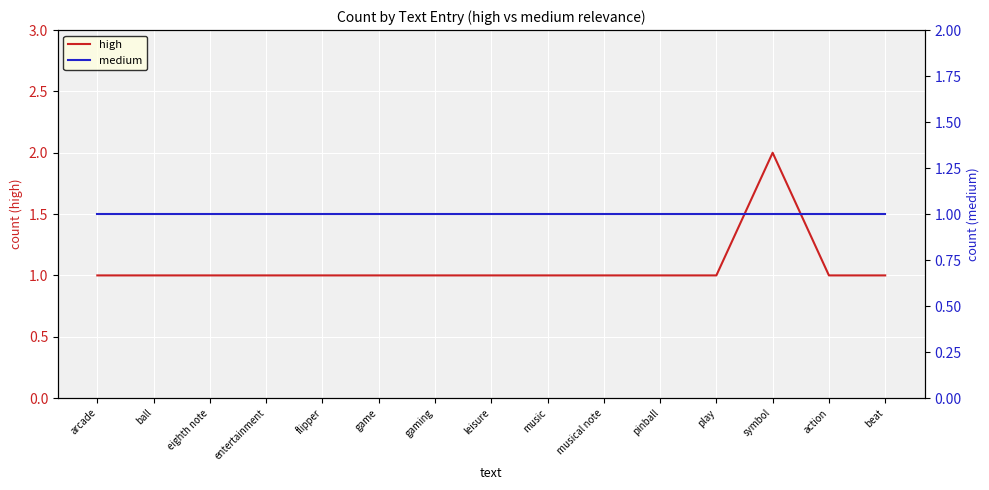

True or false: high and medium cross at least once.

False